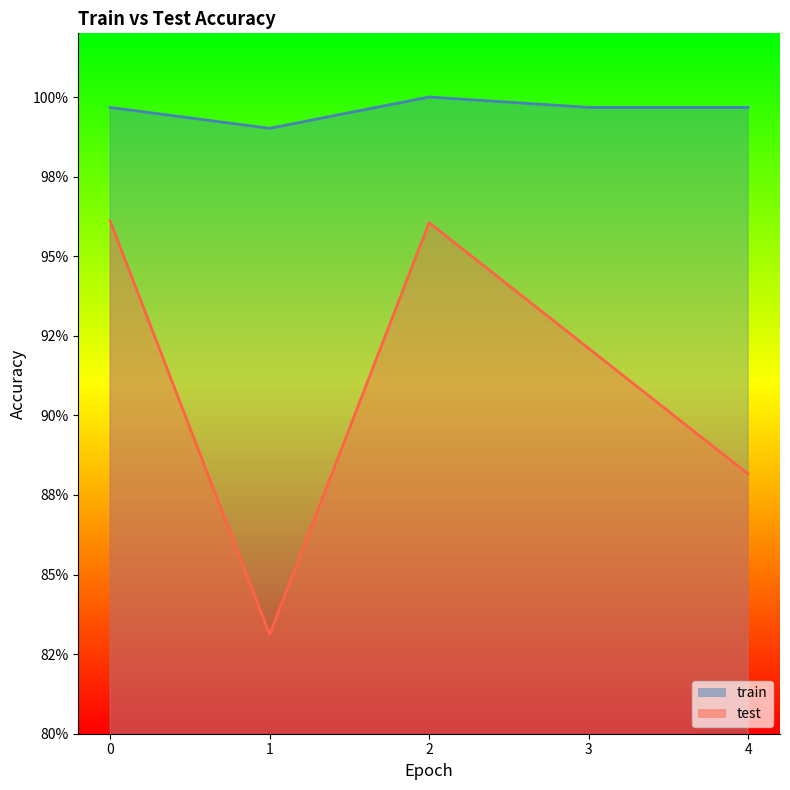

How many lines are shown in the chart?

2